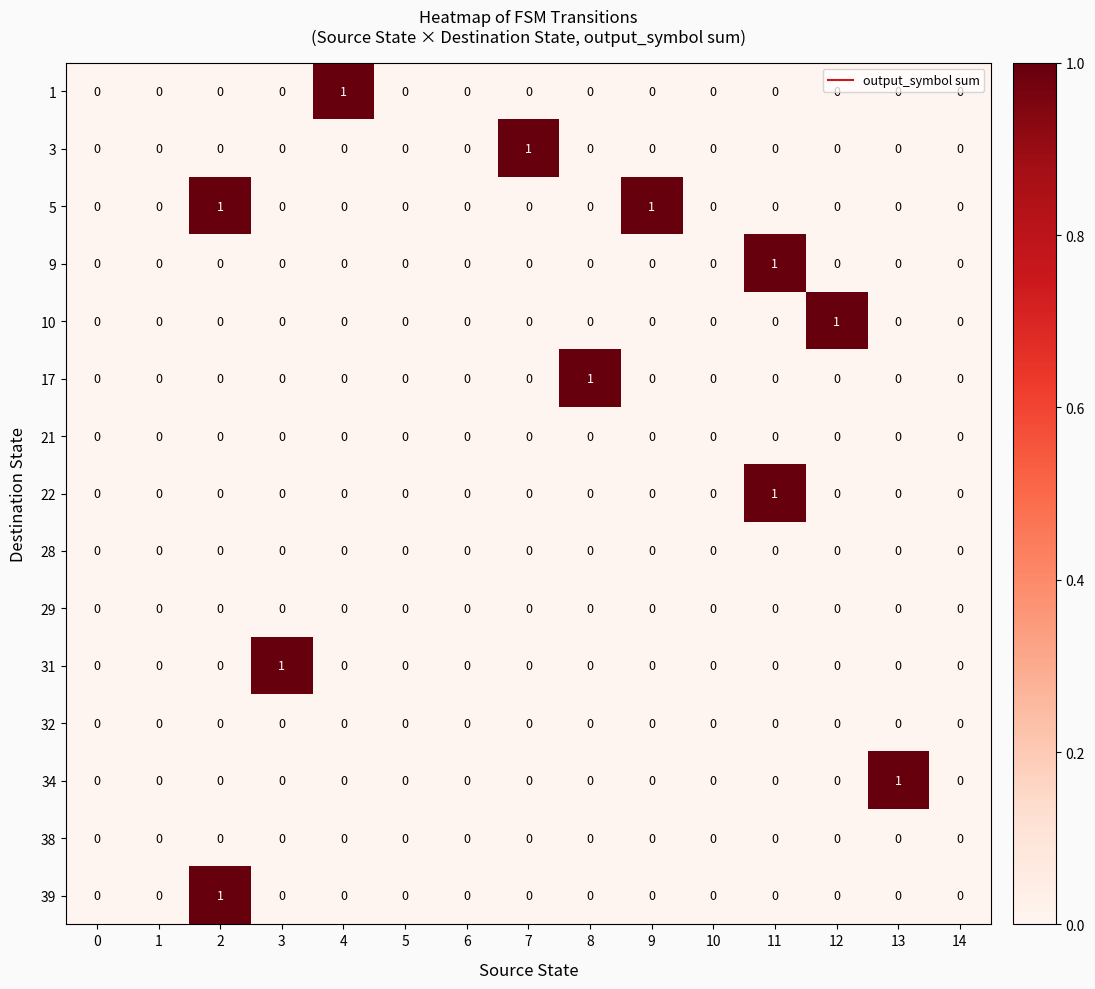

True or false: 1 has a value of 0 at 10.

True